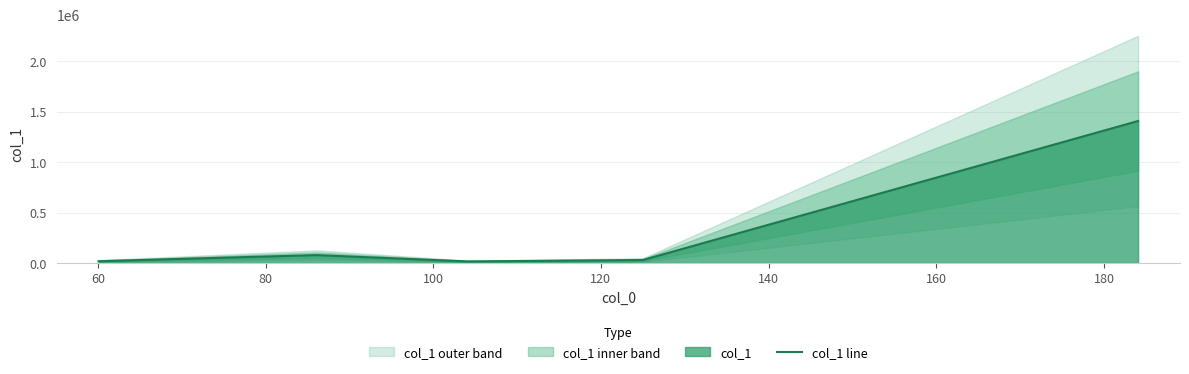

The chart shows a value of 29279.6 at 40. True or false?

False